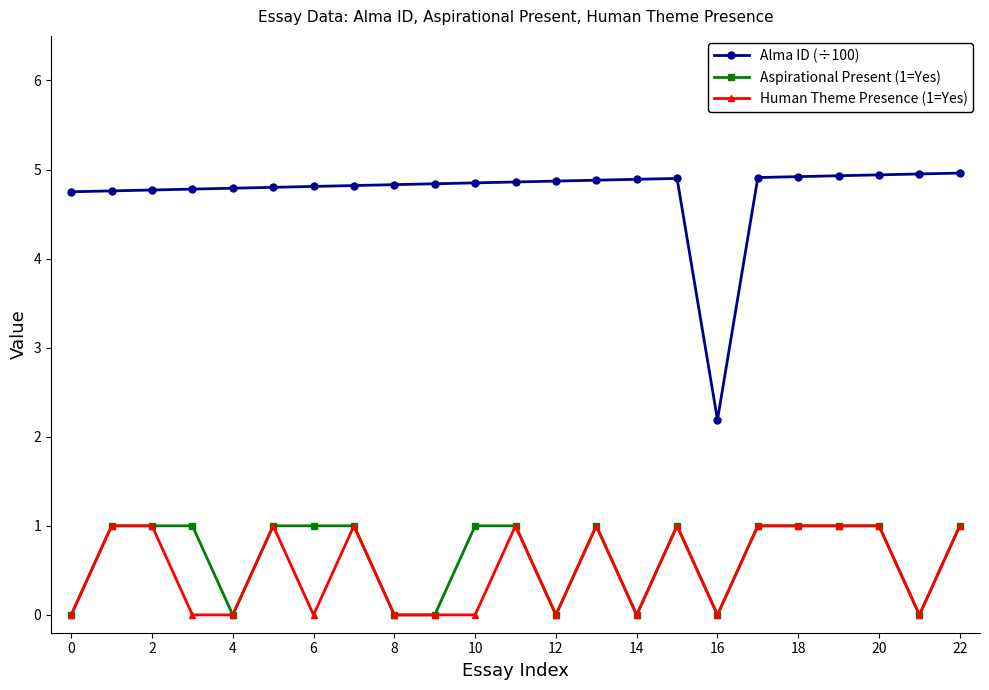

Which series has the largest total across all categories?

Alma ID (÷100)